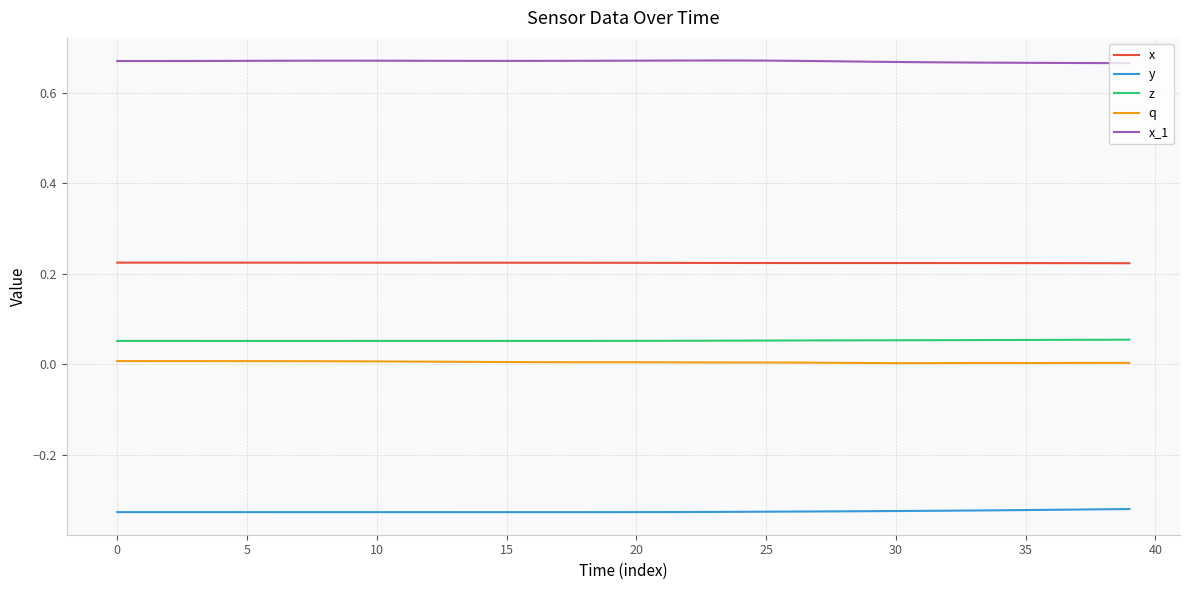

Which series has the largest total across all categories?

x_1